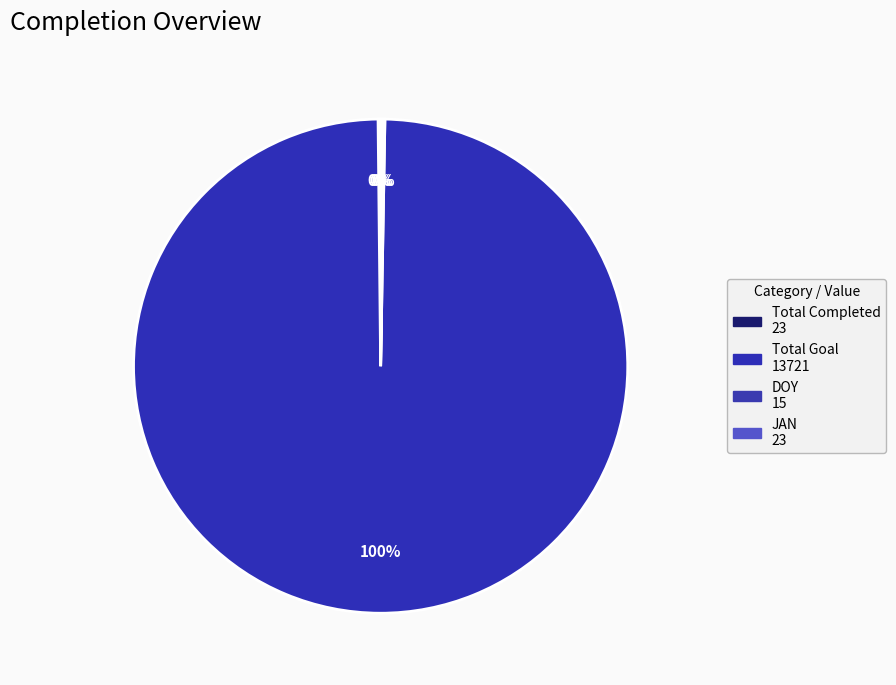

What is the majority slice?

Total Goal